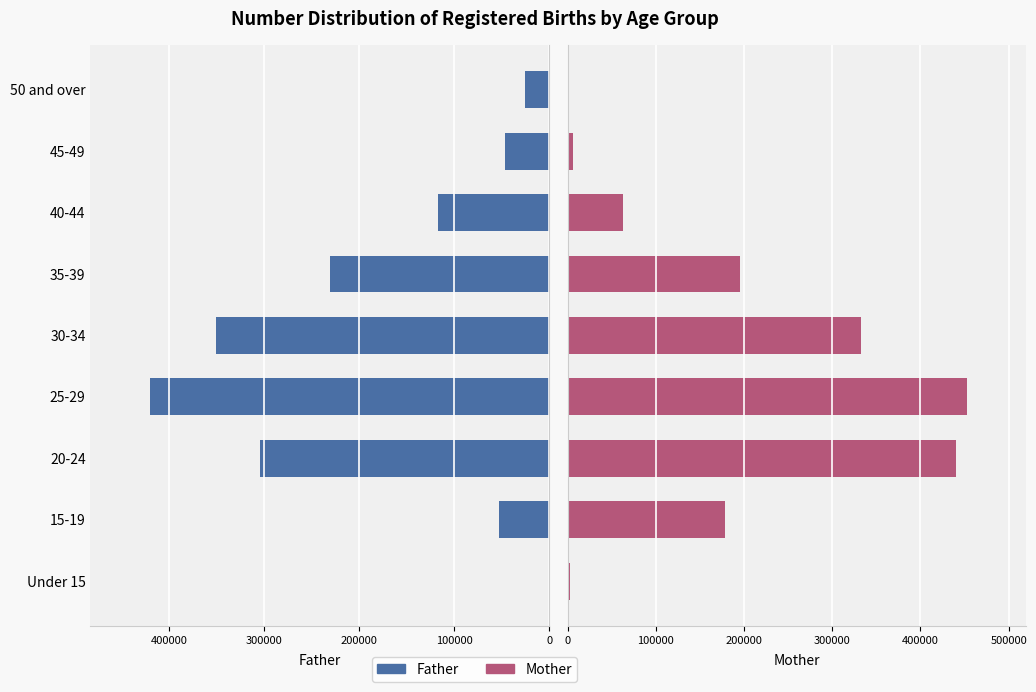

How many bars are there in total?

18